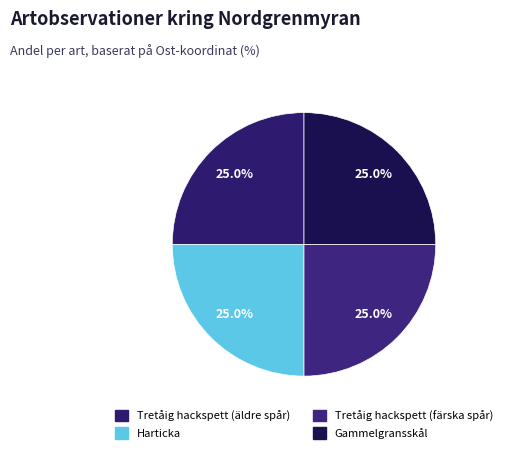

Rank the categories by value from highest to lowest.

Tretåig hackspett (äldre spår), Gammelgransskål, Harticka, Tretåig hackspett (färska spår)